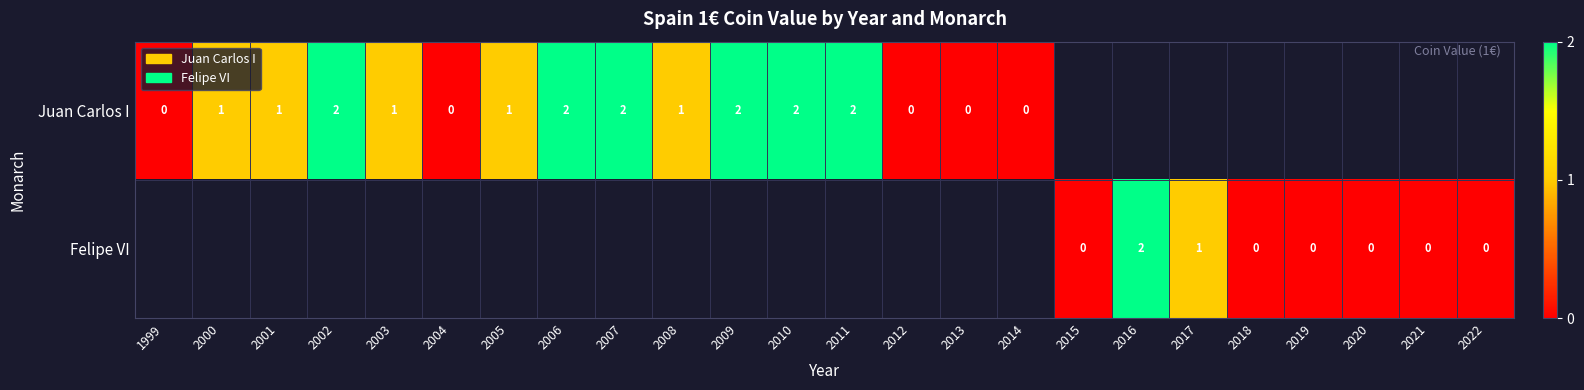

At how many categories does at least one series exceed 0?

13